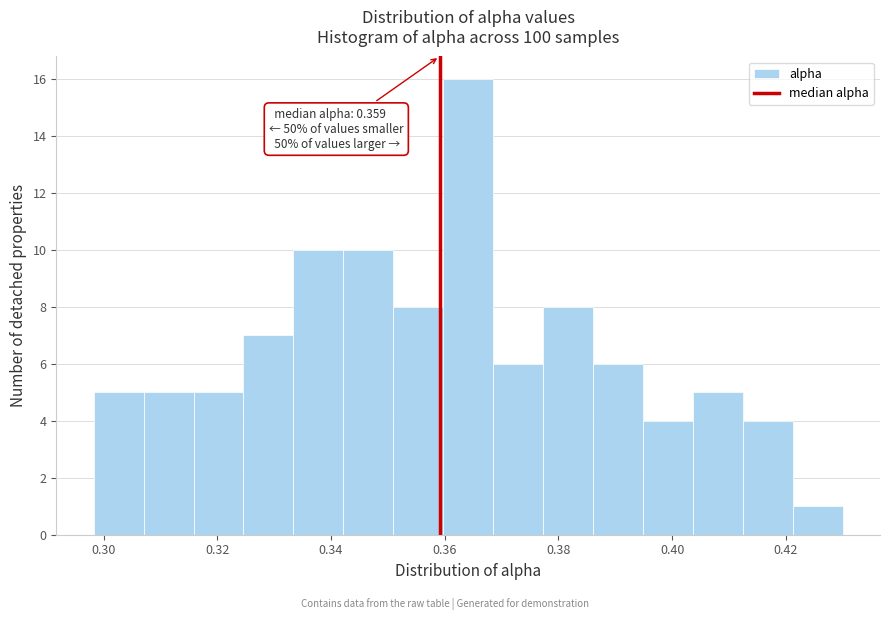

Which range on the x-axis has the tallest bar?

0.360 to 0.368